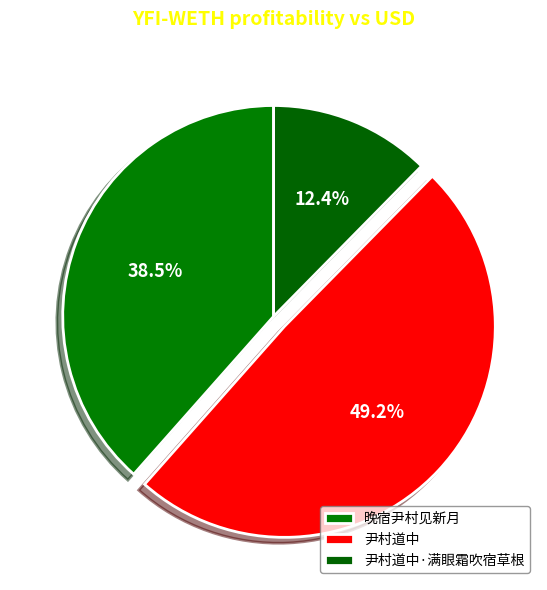

Does 晚宿尹村见新月 represent more than half of the total?

No